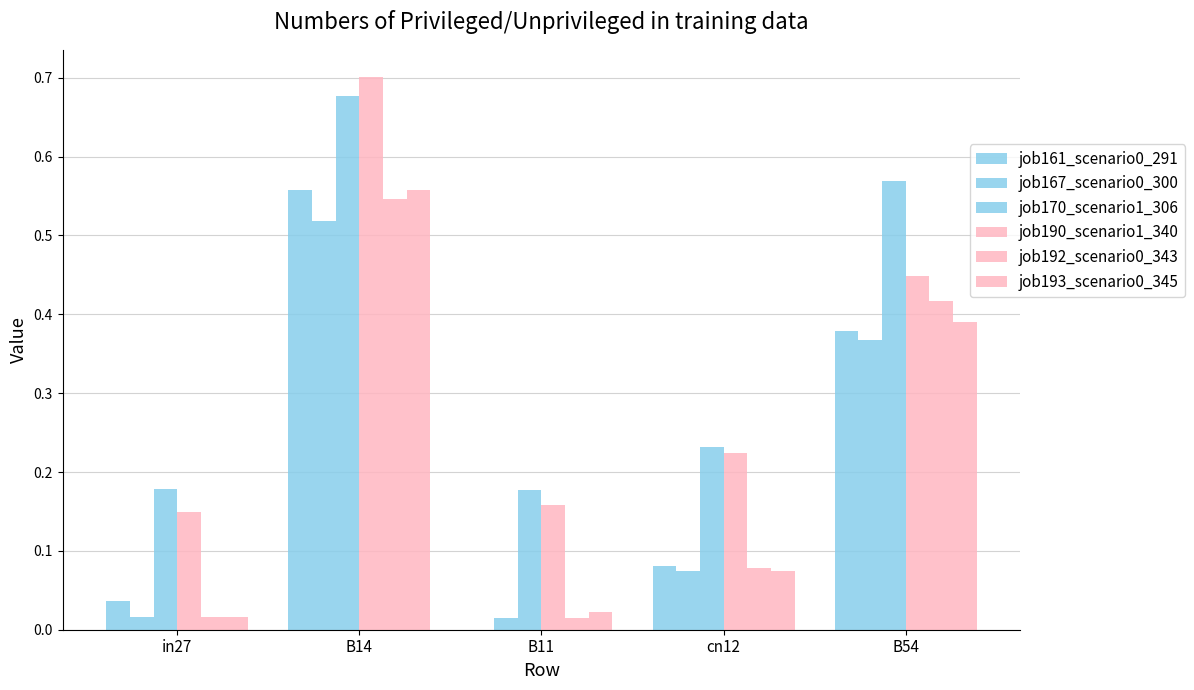

Count the number of data series in this chart.

6